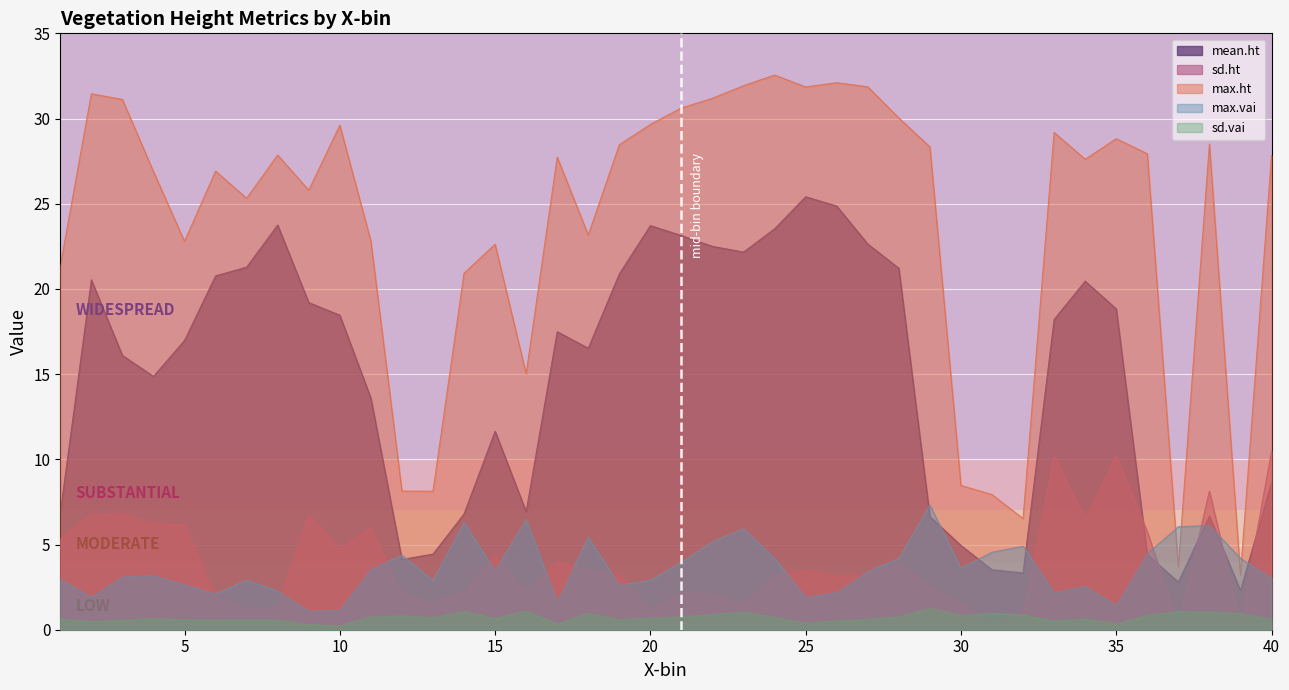

Which series has the largest total across all categories?

max.ht